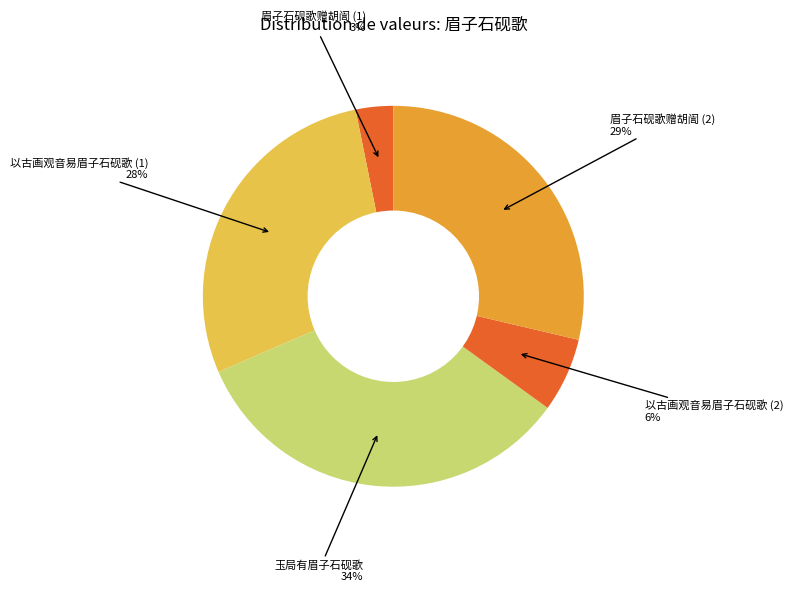

How many slices are in this pie chart?

5